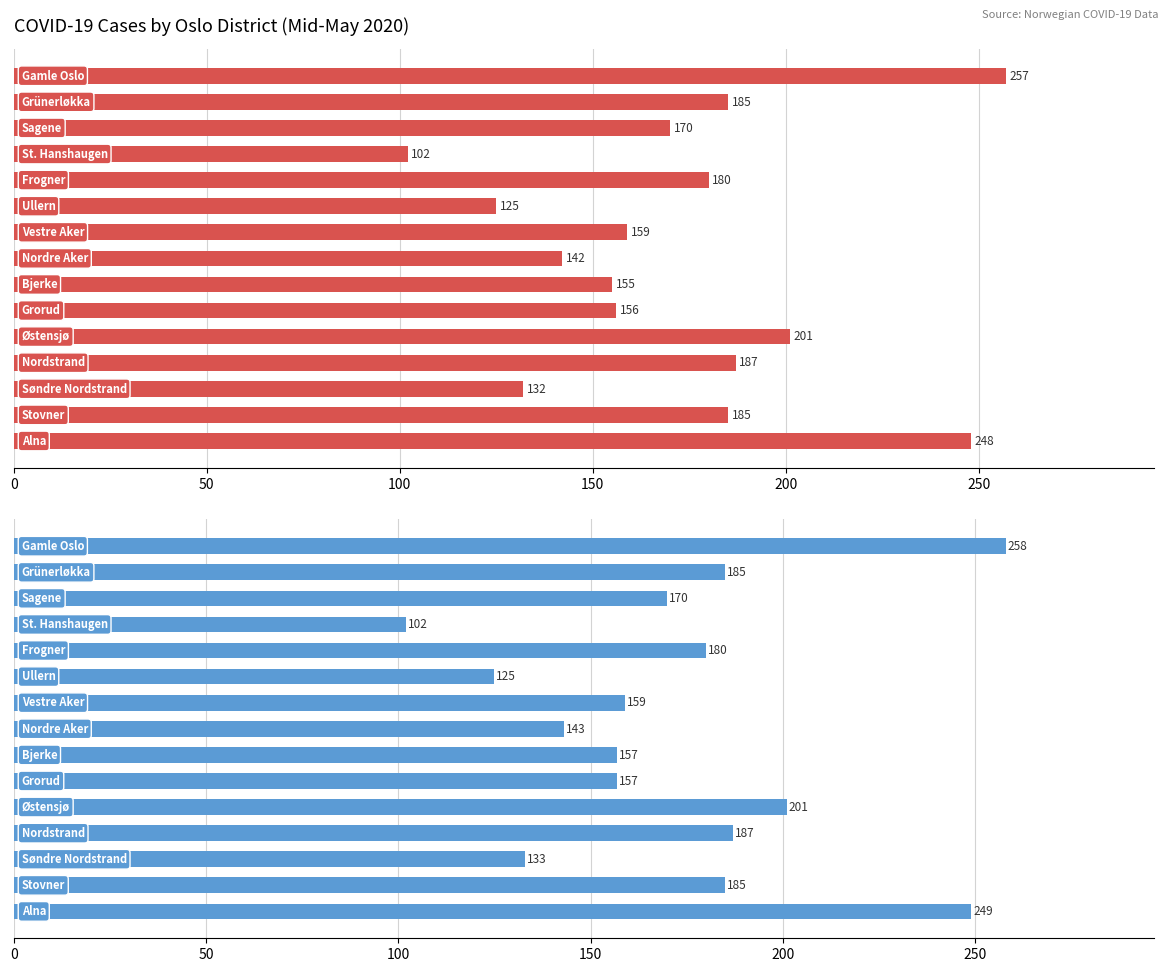

Reading right to left, list all the values displayed in this chart.

2020-05-14: Alna=248	Stovner=185	Søndre Nordstrand=132	Nordstrand=187	Østensjø=201	Grorud=156	Bjerke=155	Nordre Aker=142	Vestre Aker=159	Ullern=125	Frogner=180	St. Hanshaugen=102	Sagene=170	Grünerløkka=185	Gamle Oslo=257
2020-05-15: Alna=249	Stovner=185	Søndre Nordstrand=133	Nordstrand=187	Østensjø=201	Grorud=157	Bjerke=157	Nordre Aker=143	Vestre Aker=159	Ullern=125	Frogner=180	St. Hanshaugen=102	Sagene=170	Grünerløkka=185	Gamle Oslo=258